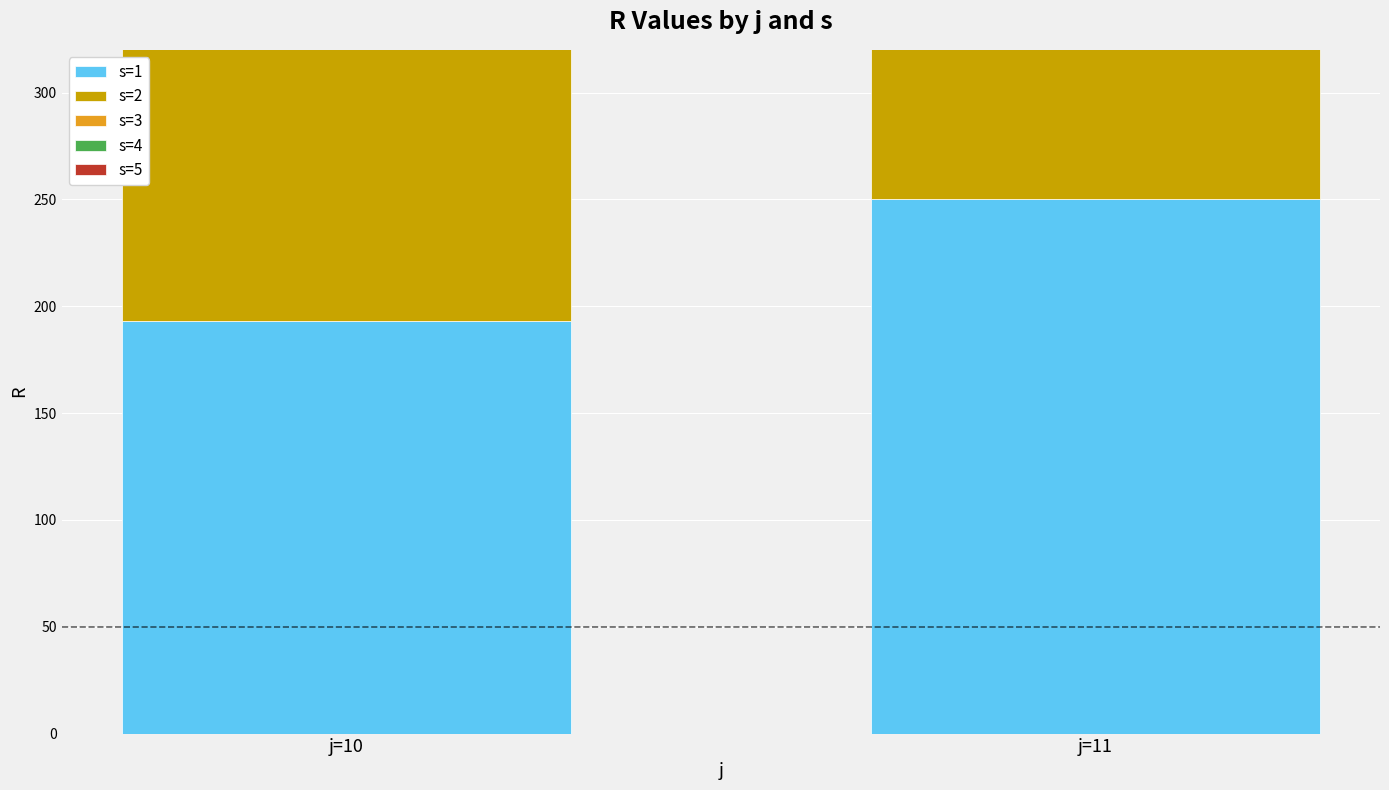

Which series has the largest total across all categories?

s=4